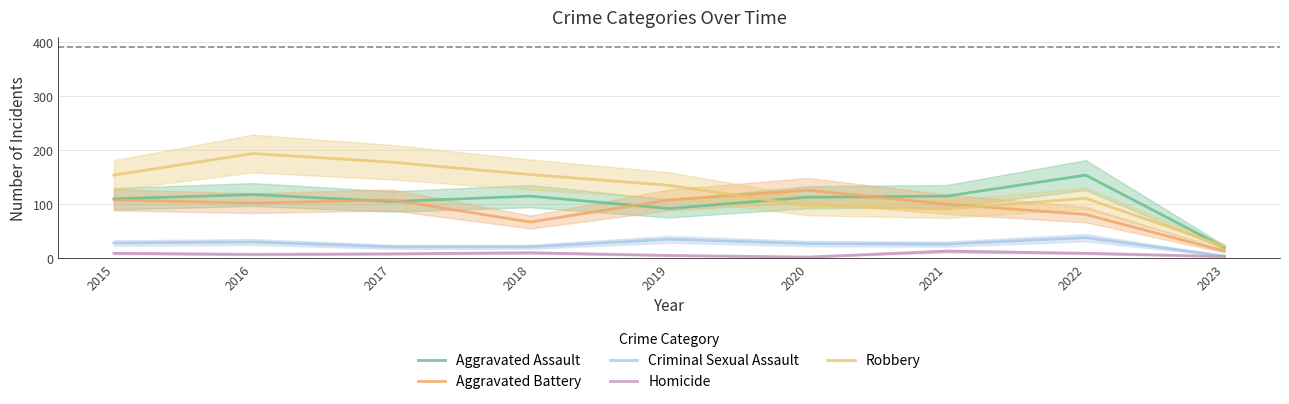

Count the number of categories in the chart.

9